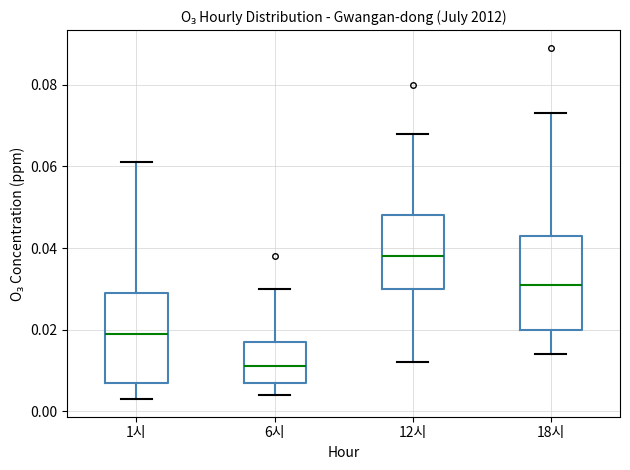

Reading left to right, transcribe this box plot: for each box, give where its median line is, the range the box spans, and where its two whiskers end, as read against the y-axis. The values are not printed on the chart, so give them approximately, as read against the axis.

1시: median 0.020, box 0.008 to 0.030, whiskers 0.004 to 0.062
6시: median 0.012, box 0.008 to 0.018, whiskers 0.004 to 0.030
12시: median 0.038, box 0.030 to 0.048, whiskers 0.012 to 0.068
18시: median 0.032, box 0.020 to 0.044, whiskers 0.014 to 0.074